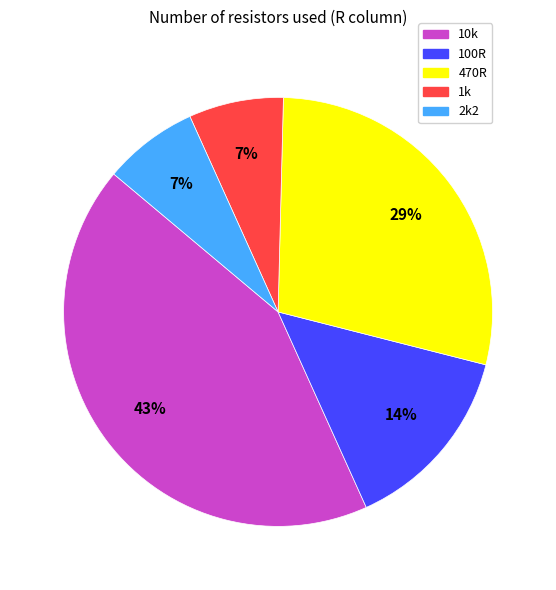

What is the largest slice in the pie chart?

10k